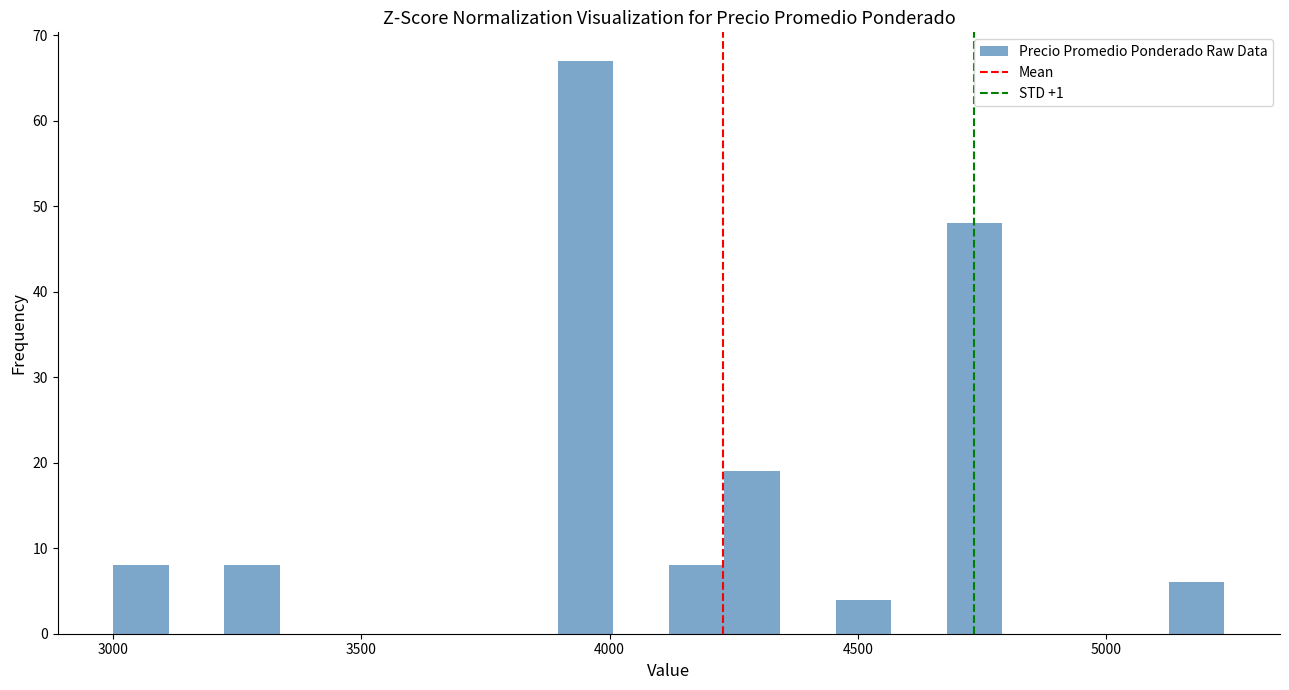

Around what value on the x-axis is the tallest bar? Give the approximate position of its centre, as read against the axis.

3950